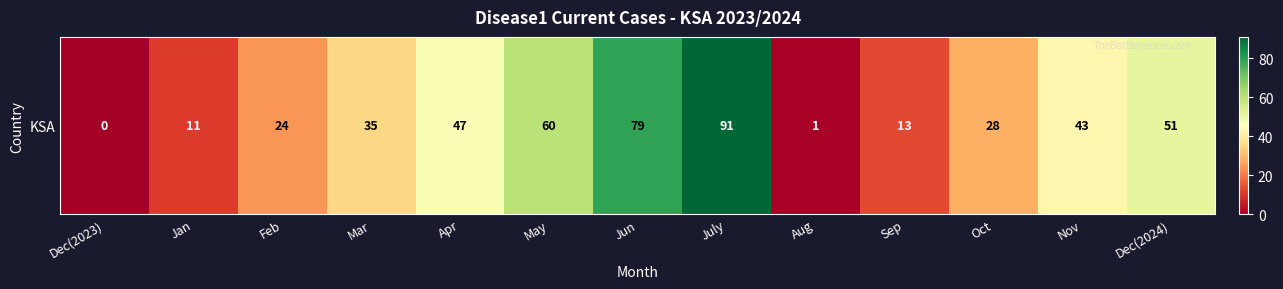

Rank the categories by value from highest to lowest.

July, Jun, May, Dec(2024), Apr, Nov, Mar, Oct, Feb, Sep, Jan, Aug, Dec(2023)